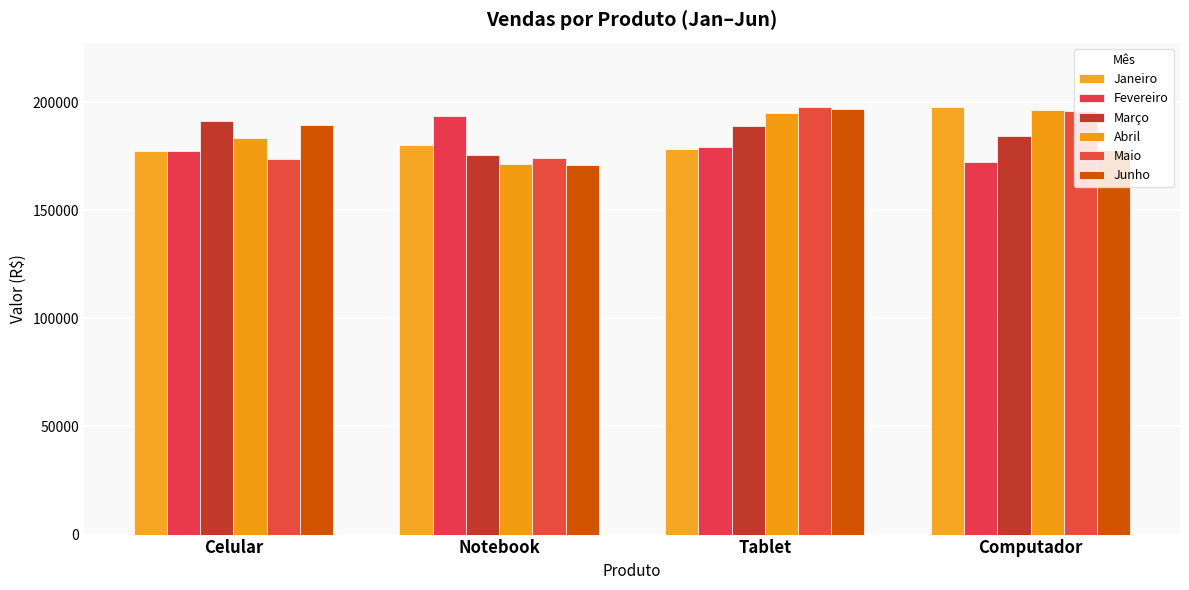

What is the difference between the Fevereiro values at Computador and Notebook?

21003.4